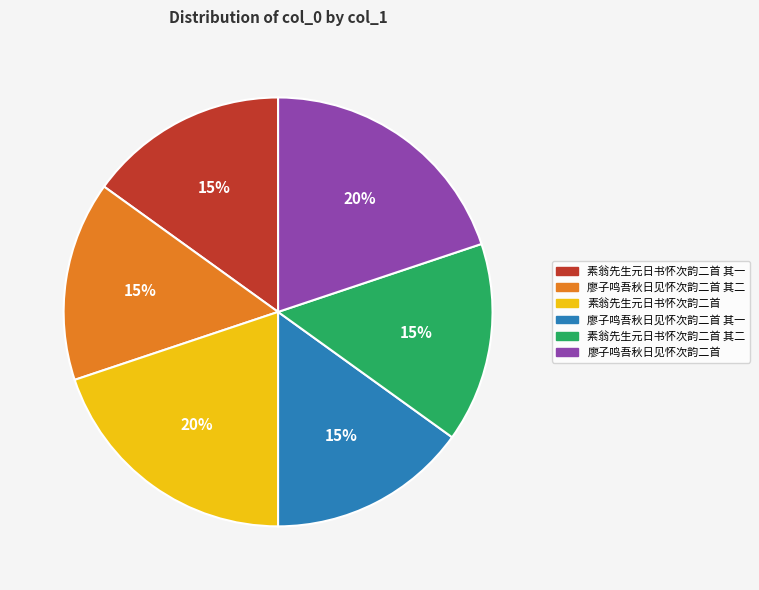

To the nearest percent, what is the difference between the 廖子鸣吾秋日见怀次韵二首 and 廖子鸣吾秋日见怀次韵二首 其一 slice percentages?

5%